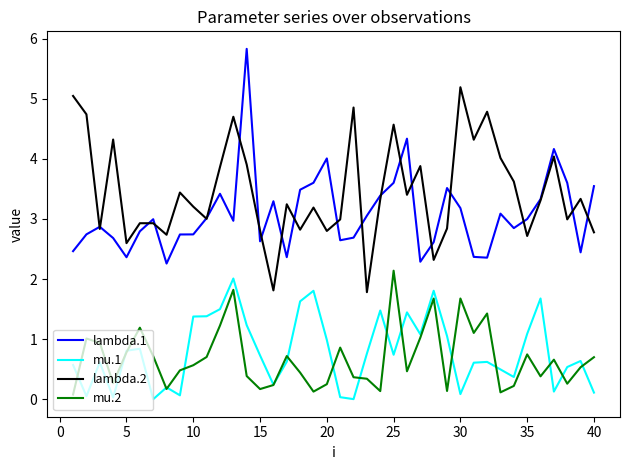

What is the greatest value displayed?

5.8